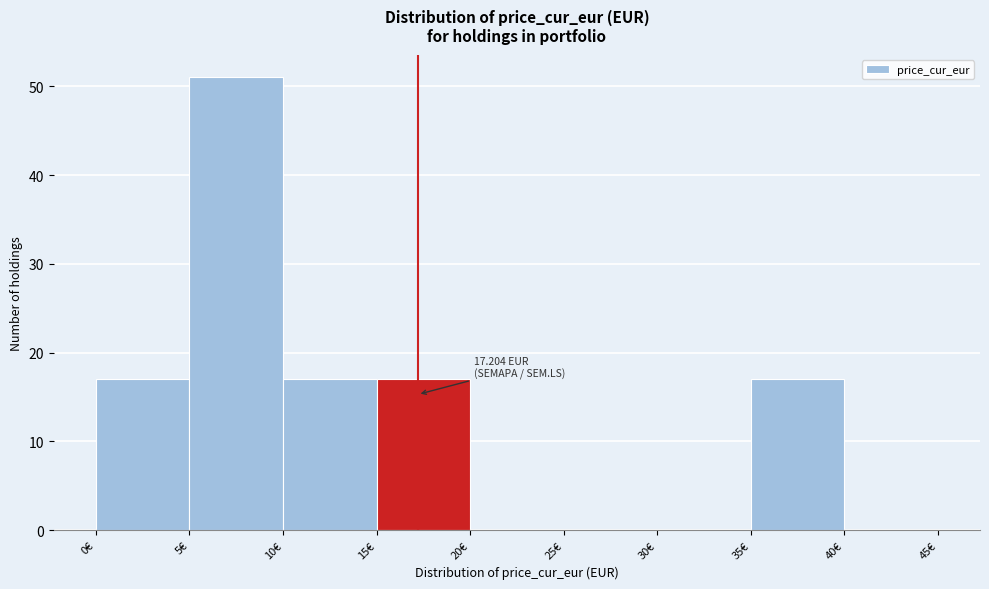

Over which range of the x-axis is the bar tallest?

5 to 10